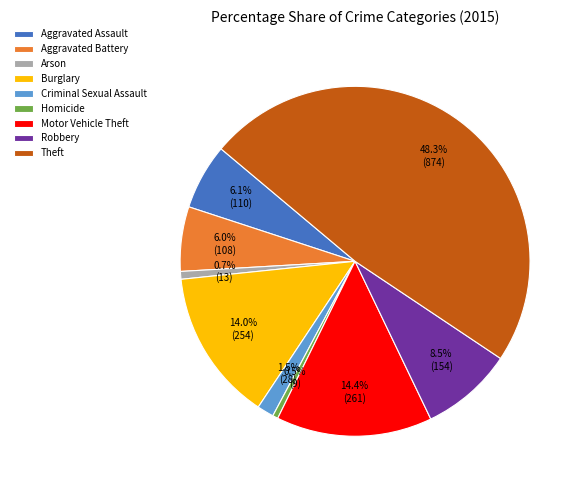

To the nearest percent, what is the combined percentage of Theft and Motor Vehicle Theft?

63%